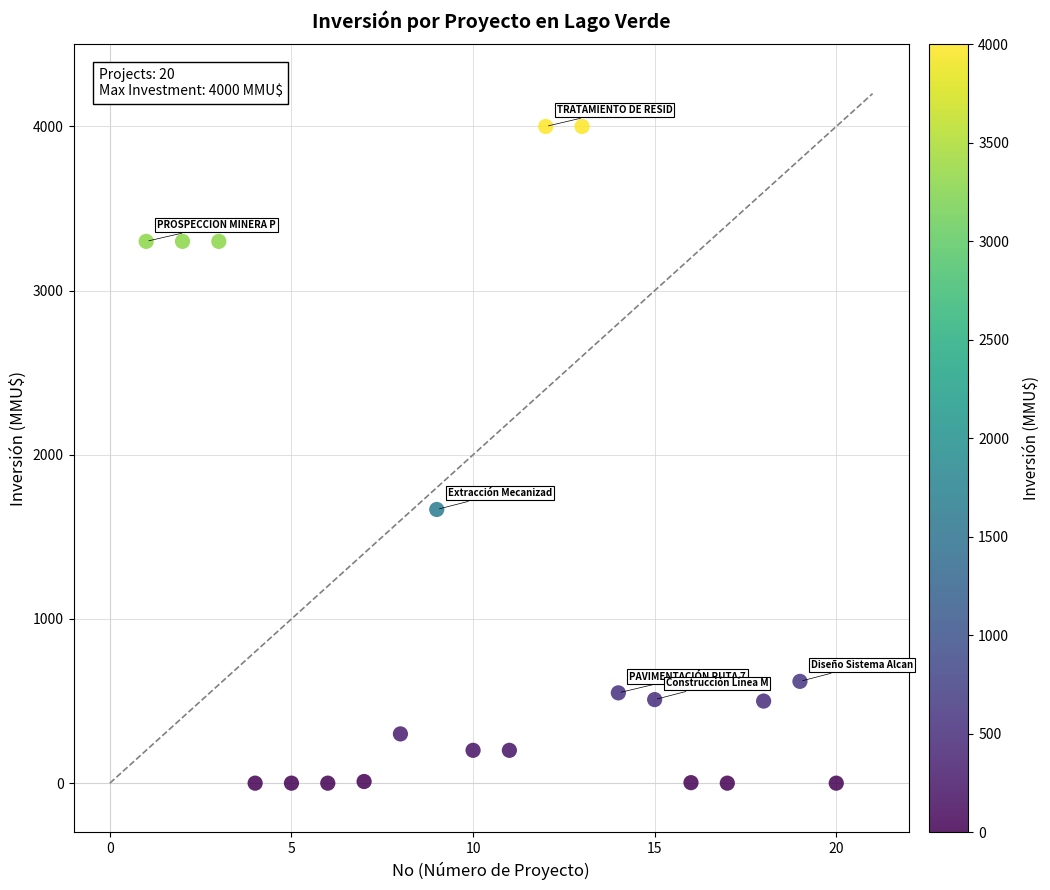

What Y value in the scatter plot is closest to 2000?

1667